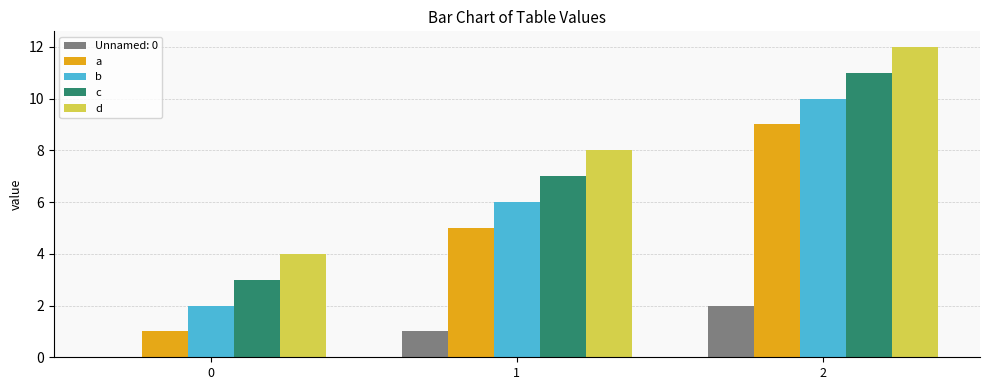

What is the sum of all b values?

18